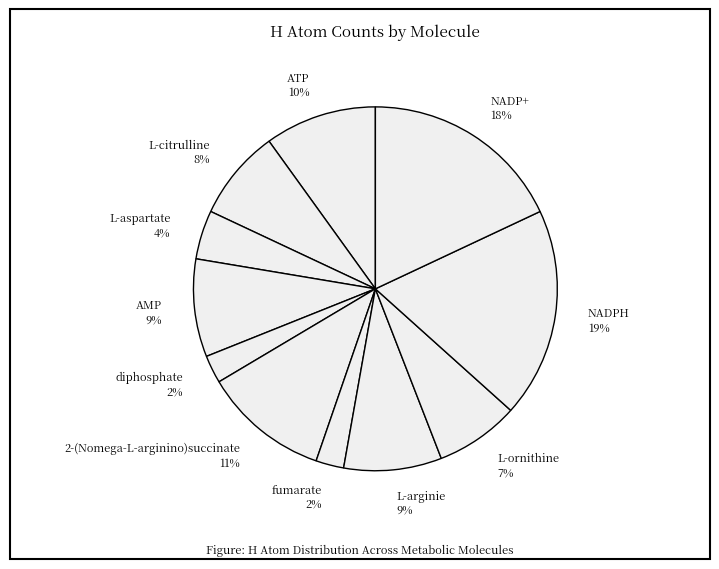

Which slice is the largest?

NADPH